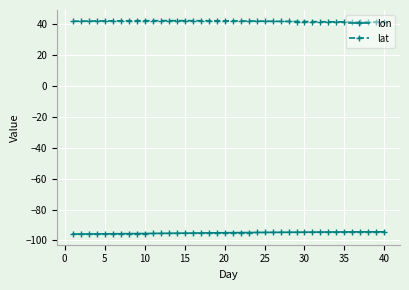

List the series in order of their peak value, lowest first.

lon, lat